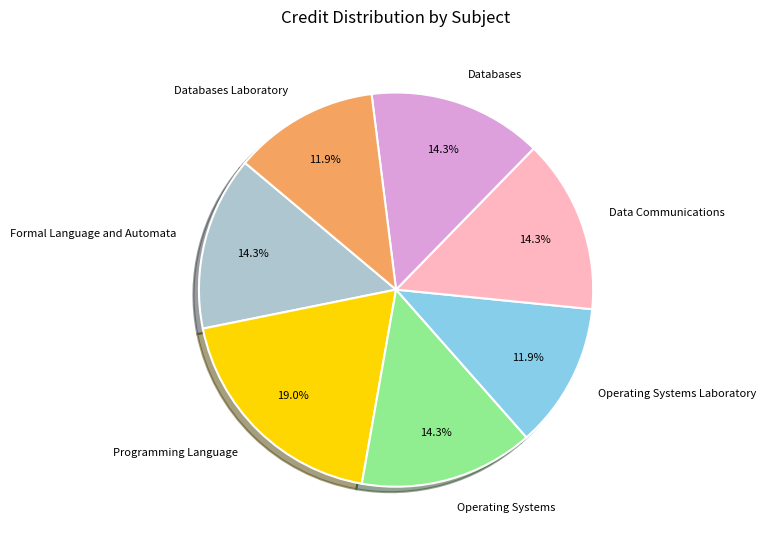

To the nearest percent, what percentage of the pie is Databases Laboratory?

12%